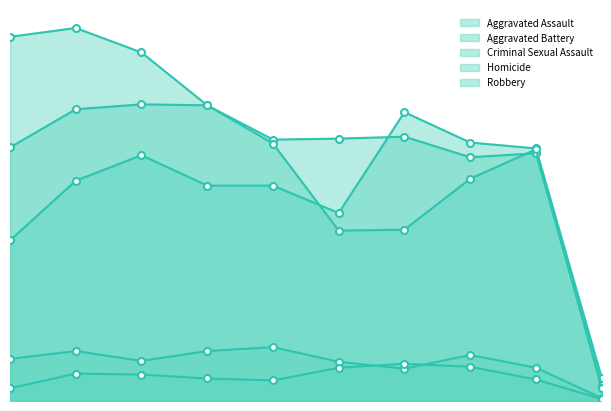

Which category has the highest value across all series?

2016